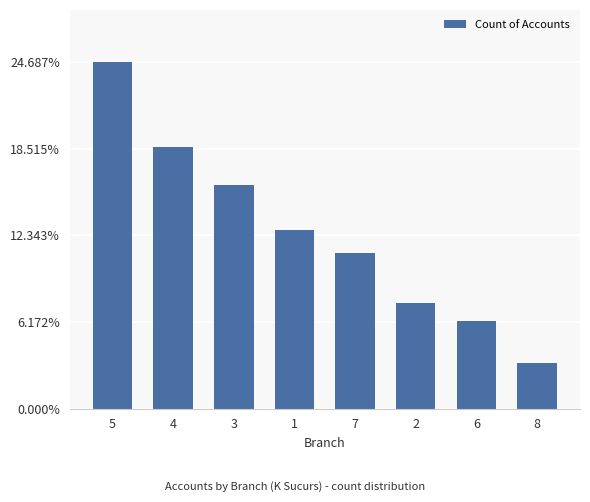

At which label is the value closest to 13?

1